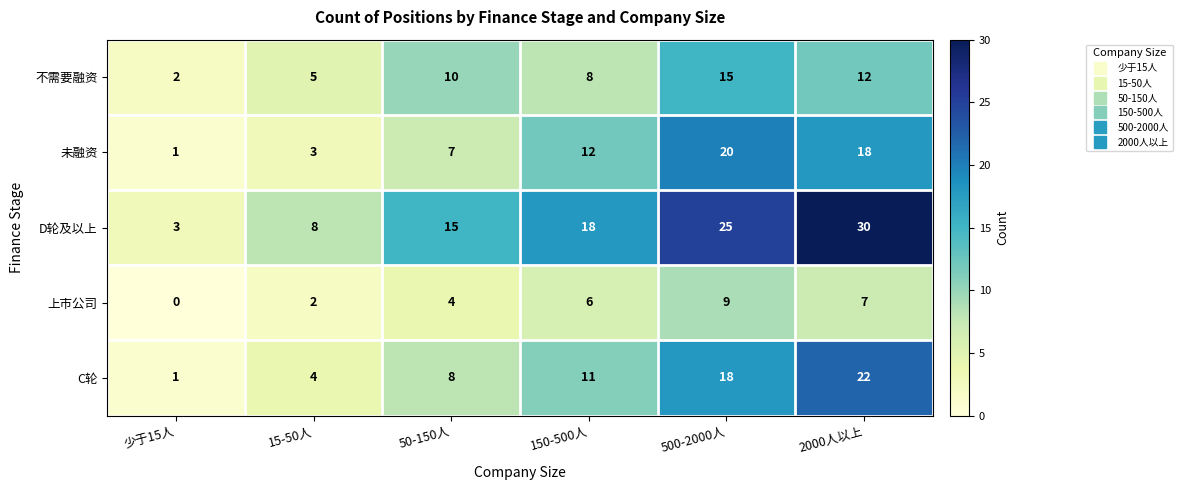

What is the sum of all C轮 values?

64